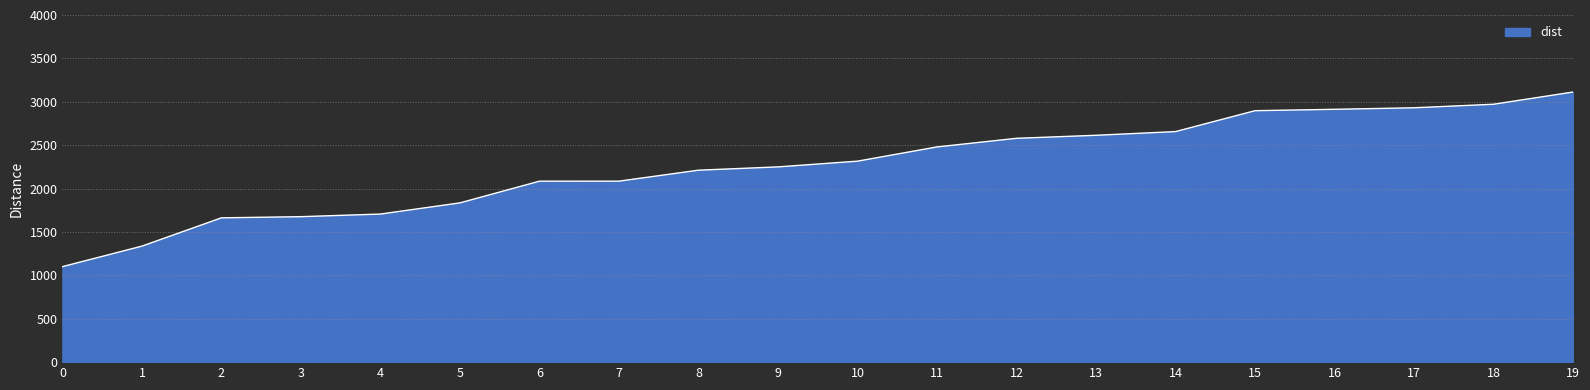

What is the approximate value at 7?

2085.5